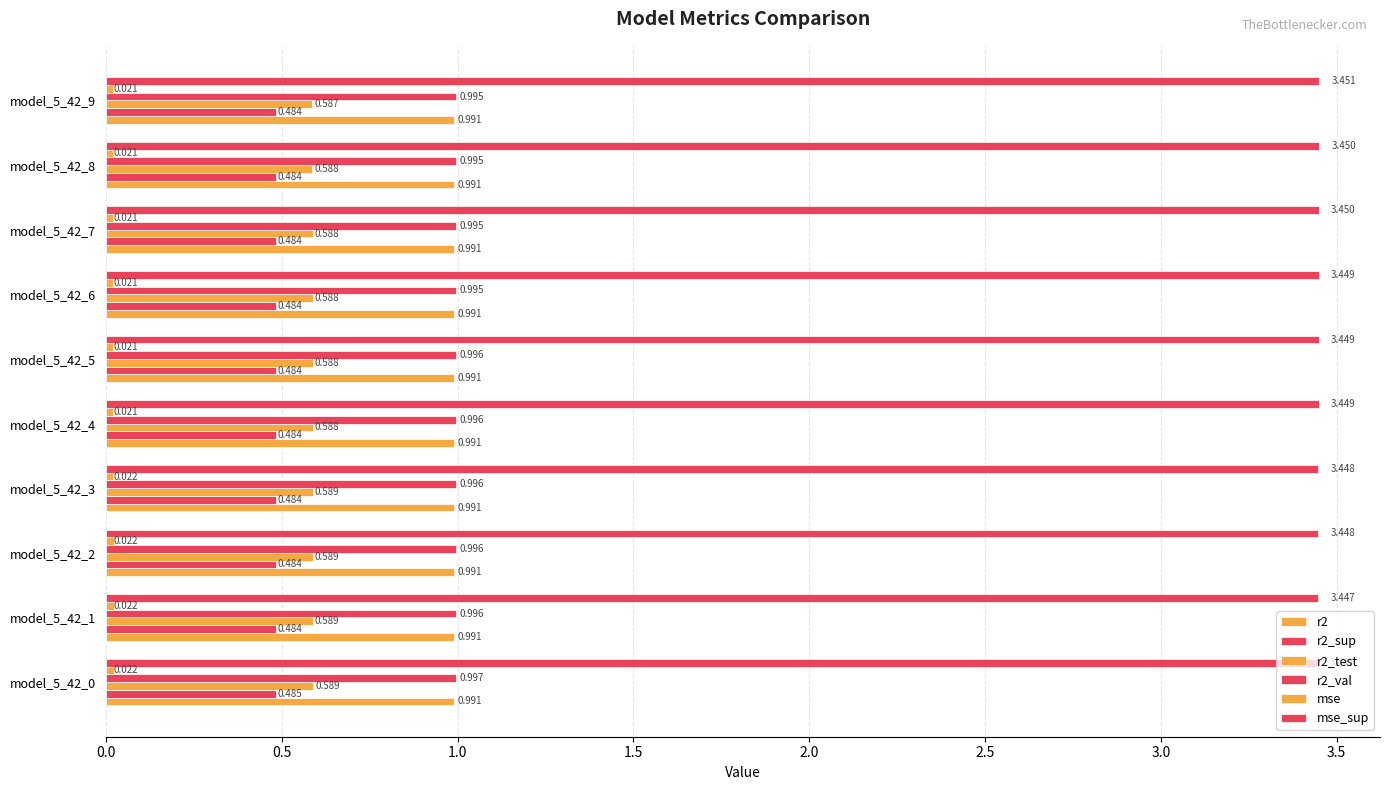

How many series are shown in this chart?

6